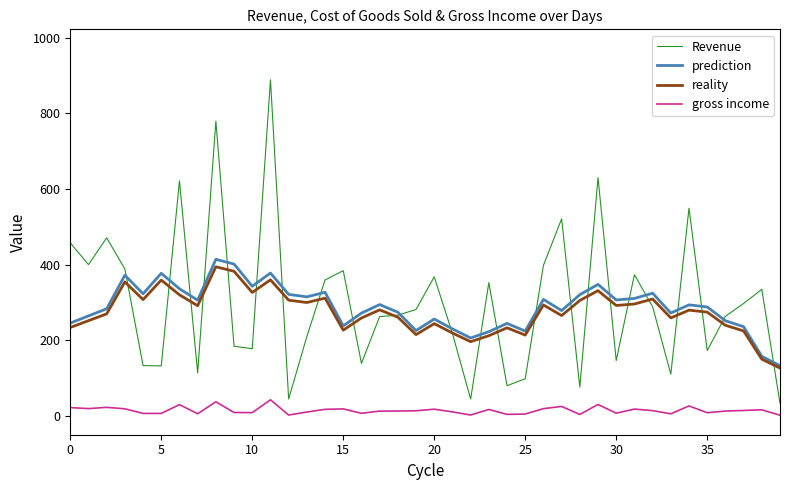

True or false: reality and gross income cross at least once.

False